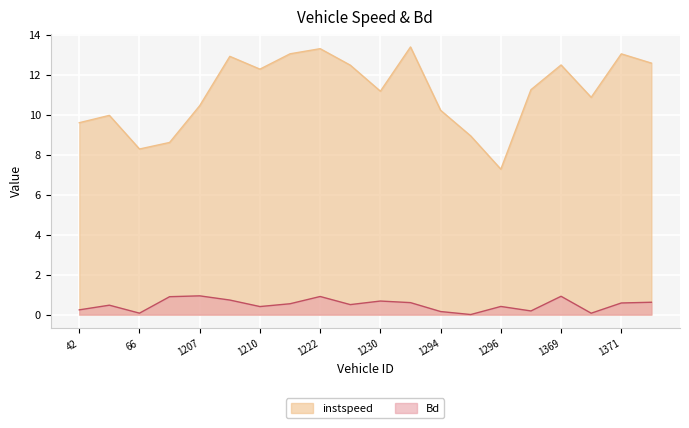

Reading left to right, extract all data points from this chart.

instspeed: 9.6	10.0	8.3	8.6	10.4	12.9	12.3	13.0	13.3	12.5	11.2	13.4	10.2	8.9	7.3	11.2	12.5	10.9	13.0	12.6
Bd: 0.2	0.5	0.1	0.9	0.9	0.7	0.4	0.5	0.9	0.5	0.7	0.6	0.2	0.0	0.4	0.2	0.9	0.1	0.6	0.6